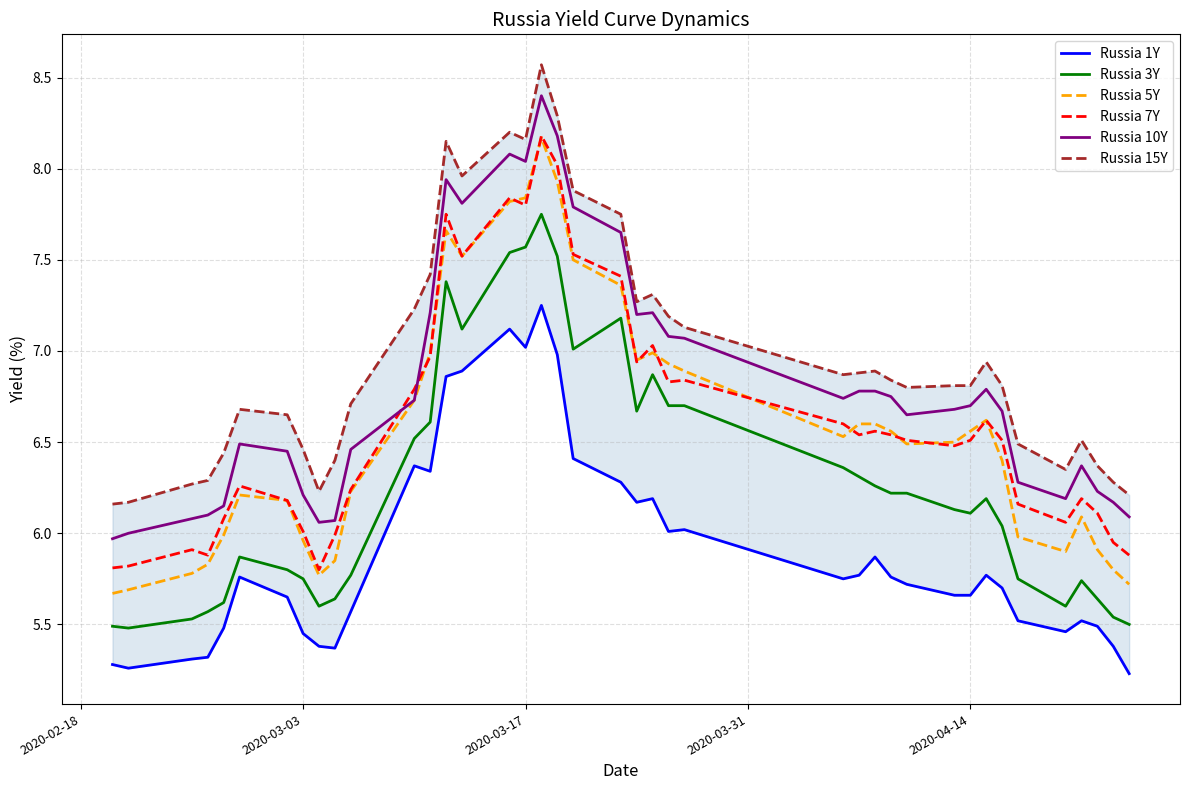

What is the highest value of the Russia 10Y series?

8.4